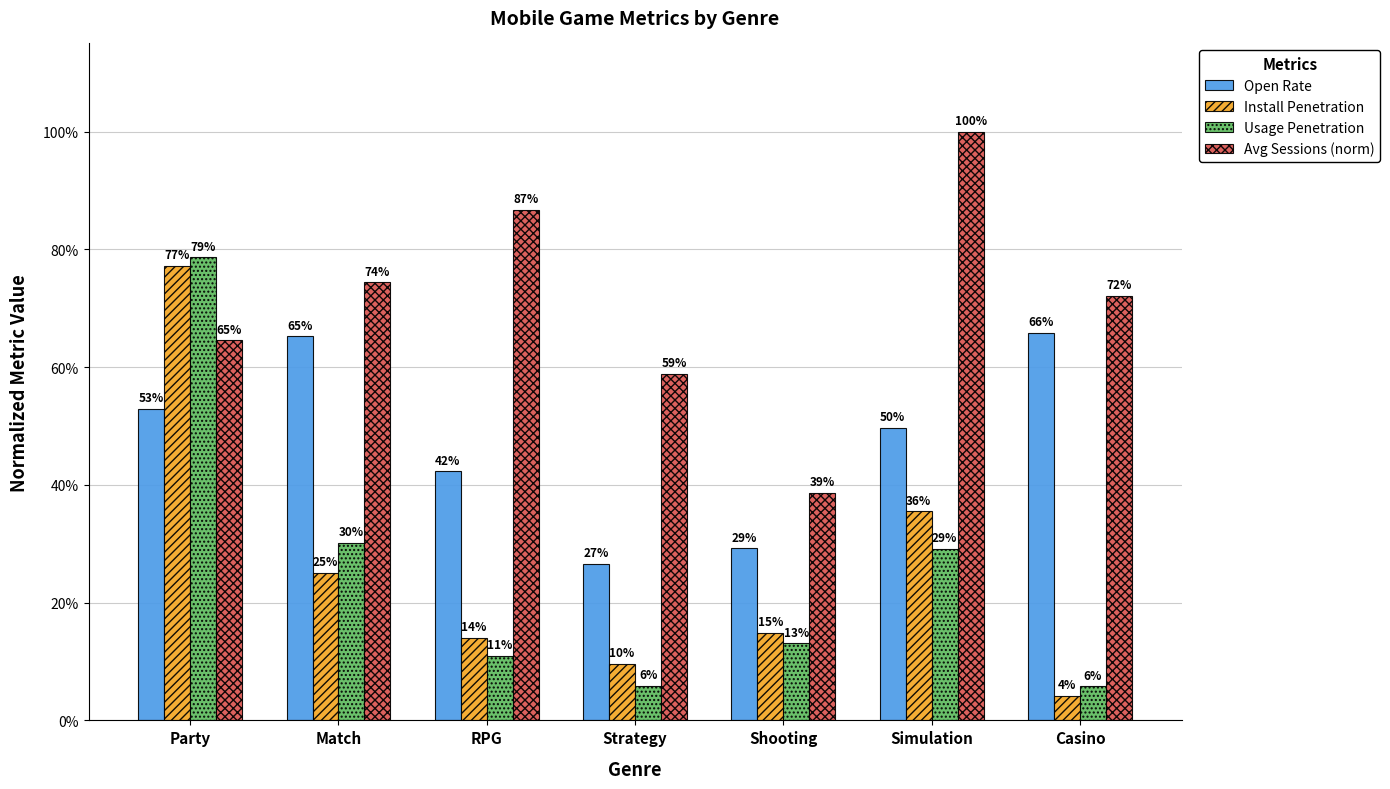

What is the label of the 6th bar from the left?

Simulation